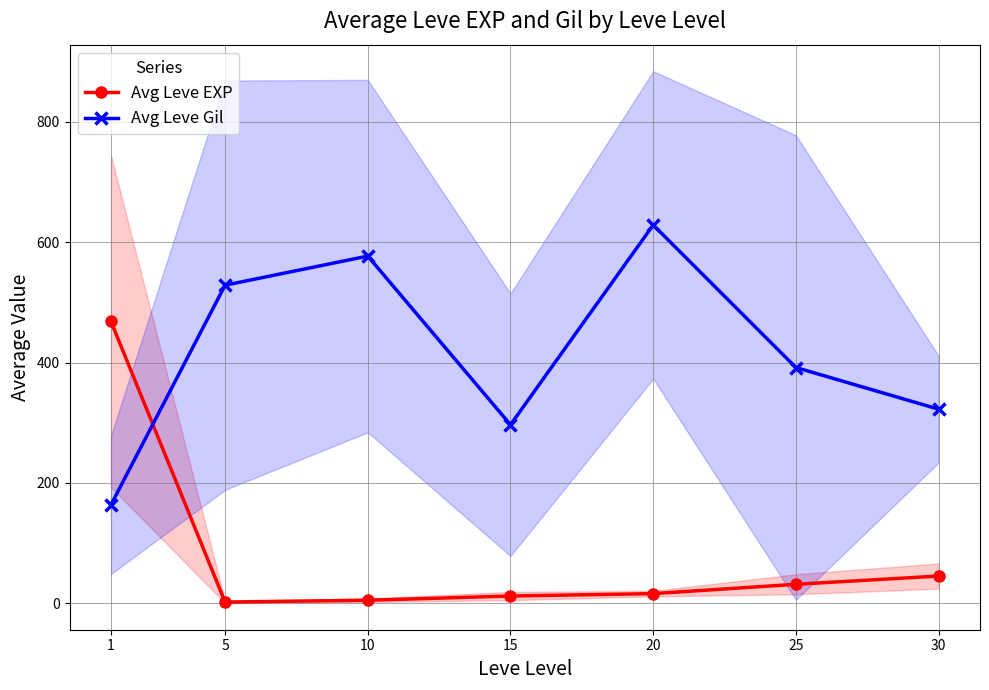

How many times do Avg Leve EXP and Avg Leve Gil cross each other?

1